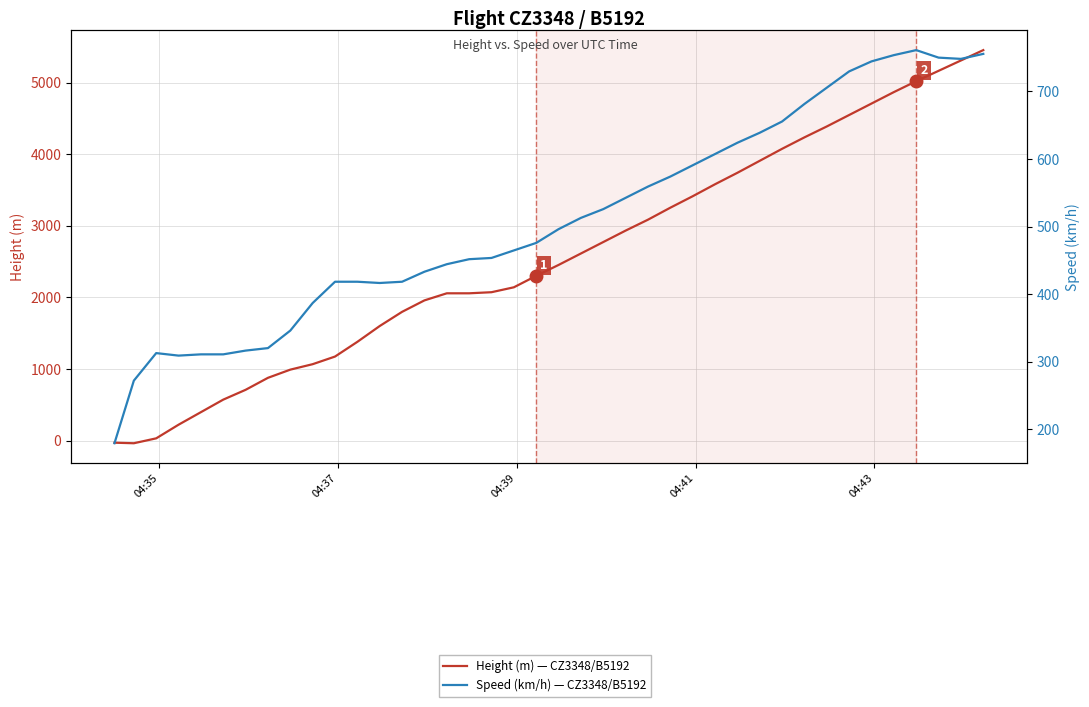

What is the difference between the maximum and second lowest values in the Speed (km/h) — Flight CZ3348 / B5192 series?

488.9